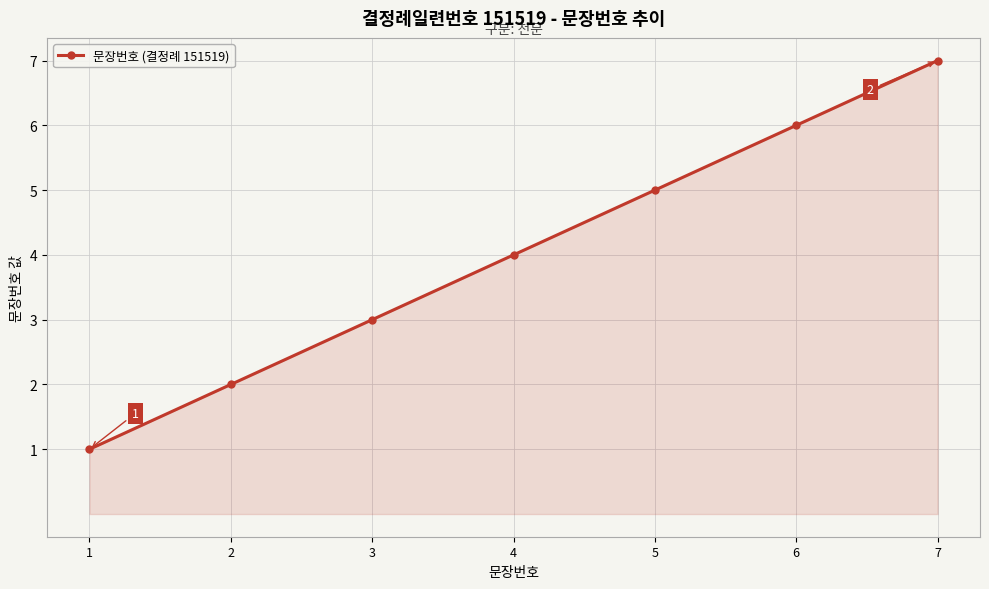

Reading left to right, list all the values displayed in this chart.

1=1	2=2	3=3	4=4	5=5	6=6	7=7